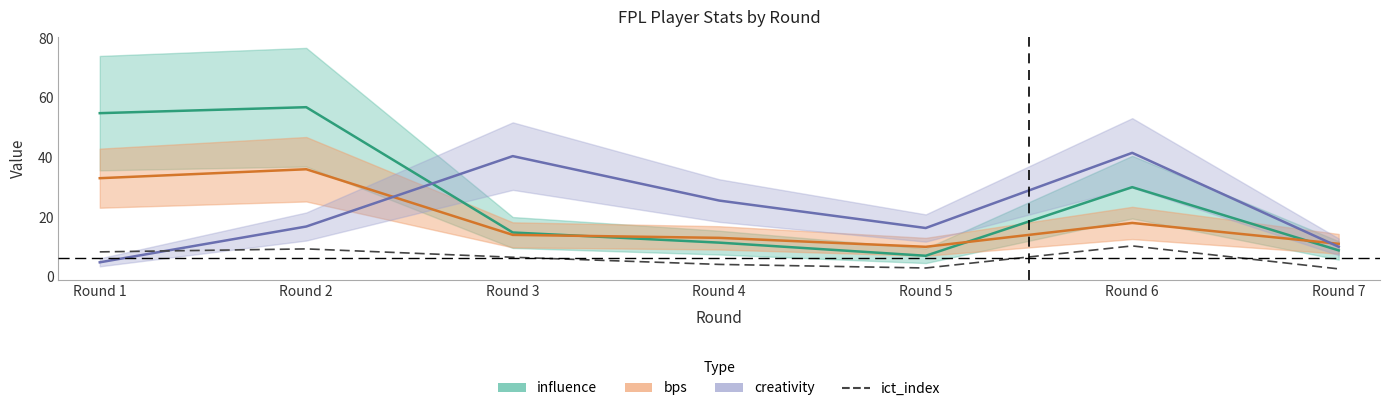

Is it true that the value at Round 5 is 2.9?

True